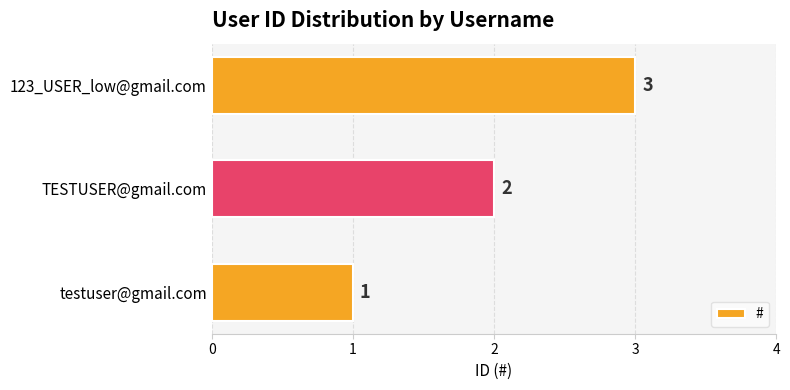

List the labels in order of value, smallest first.

testuser@gmail.com, TESTUSER@gmail.com, 123_USER_low@gmail.com